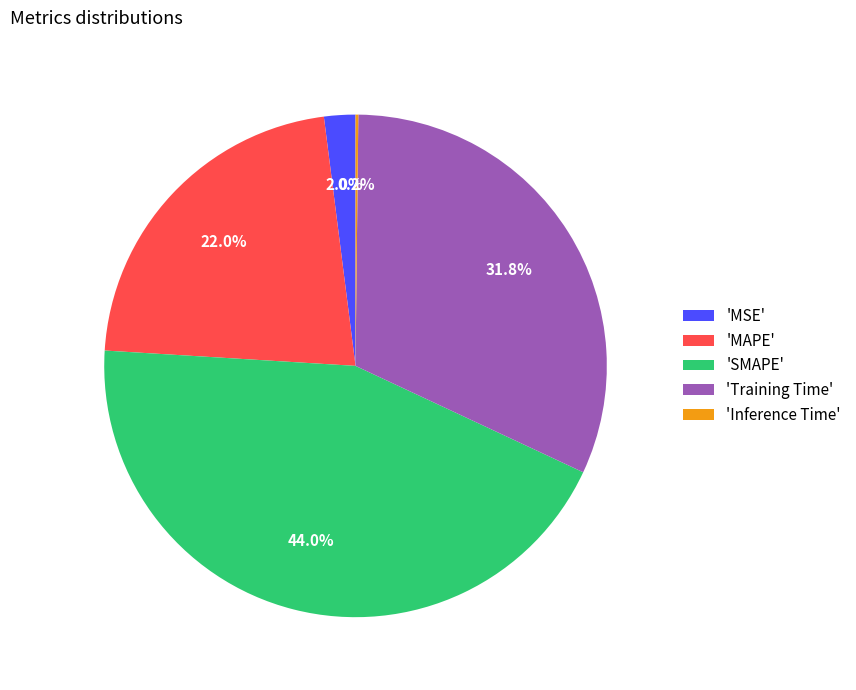

Do 'SMAPE' and 'MSE' together represent more than half of the pie?

No